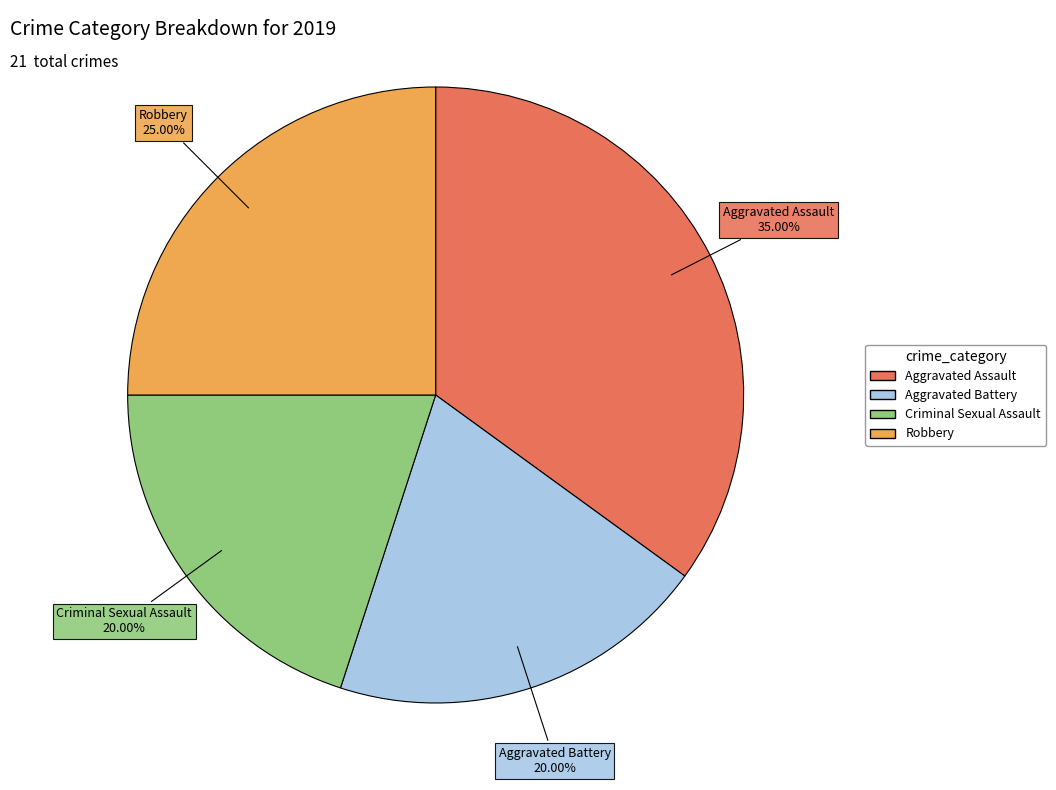

What percentage do Aggravated Battery and Aggravated Assault together represent?

55.0%